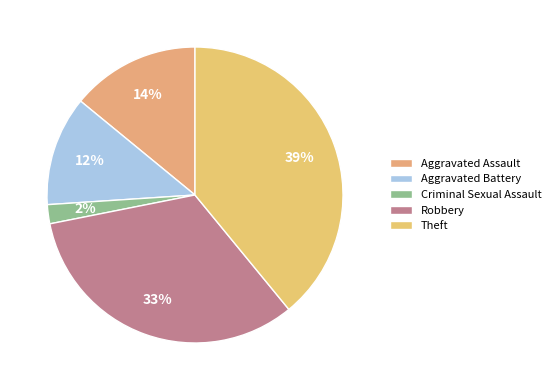

What percentage is the Theft slice, to the nearest percent?

39%